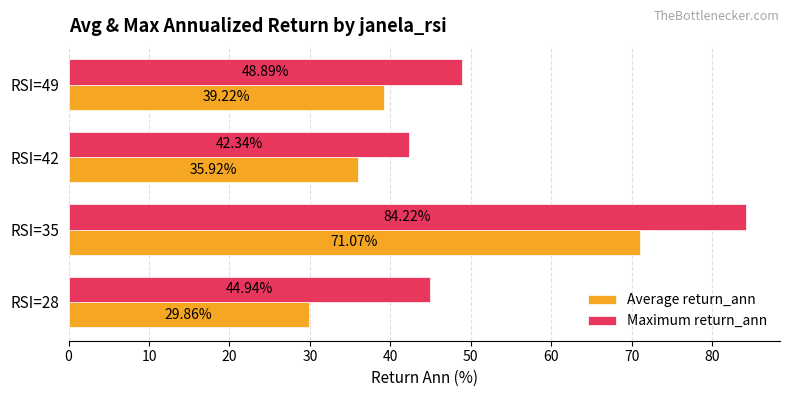

How many values in the Average return_ann series exceed 39?

2